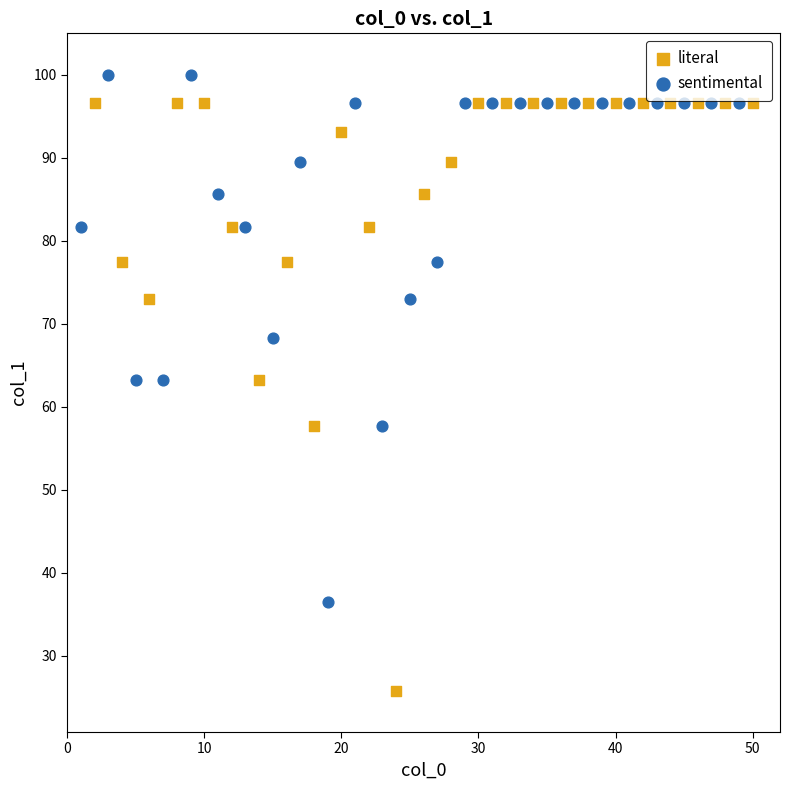

Which series has the largest Y range (max minus min)?

literal